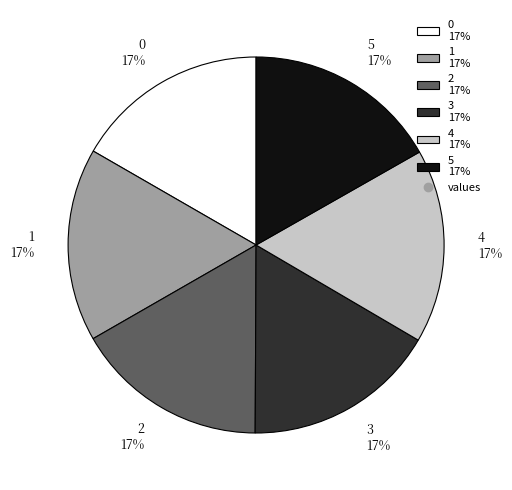

To the nearest percent, what percentage of the pie is 4?

17%